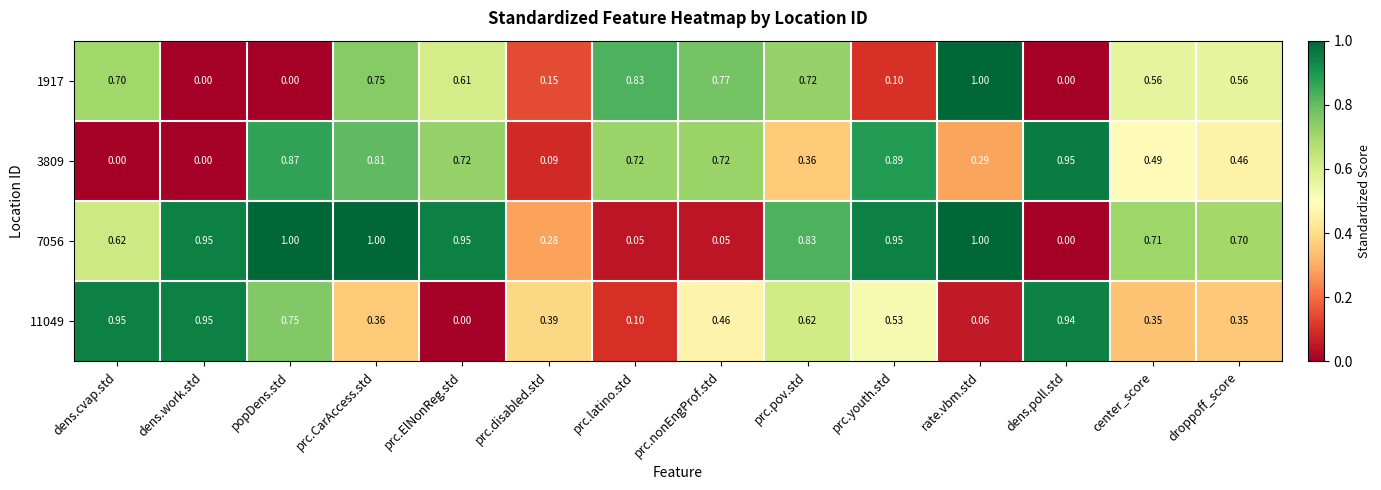

At which category is the sum across all series the highest?

prc.CarAccess.std